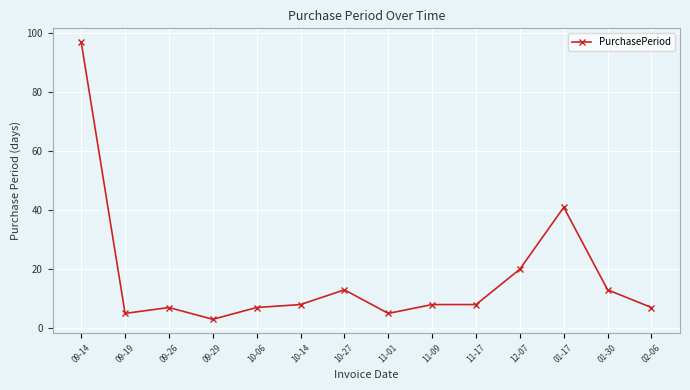

What is the greatest value displayed?

97